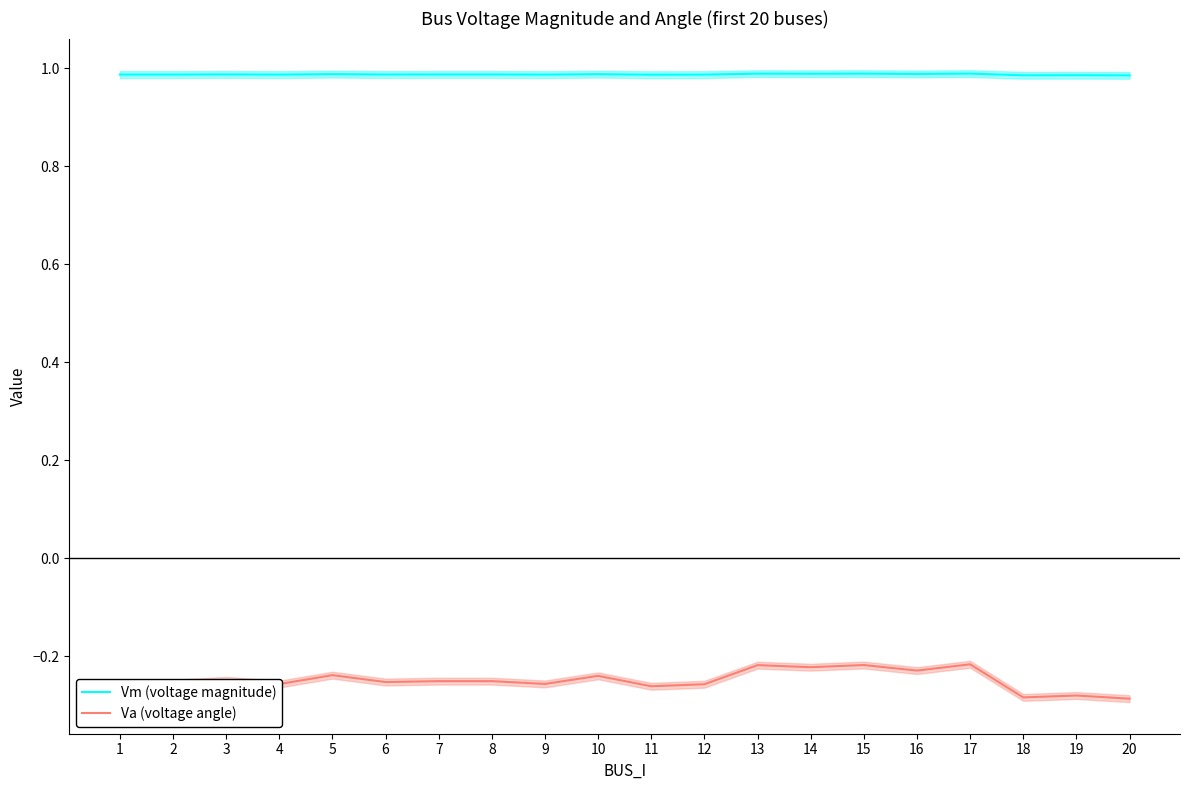

Rank the series by their average value, from lowest to highest.

Va (voltage angle), Vm (voltage magnitude)